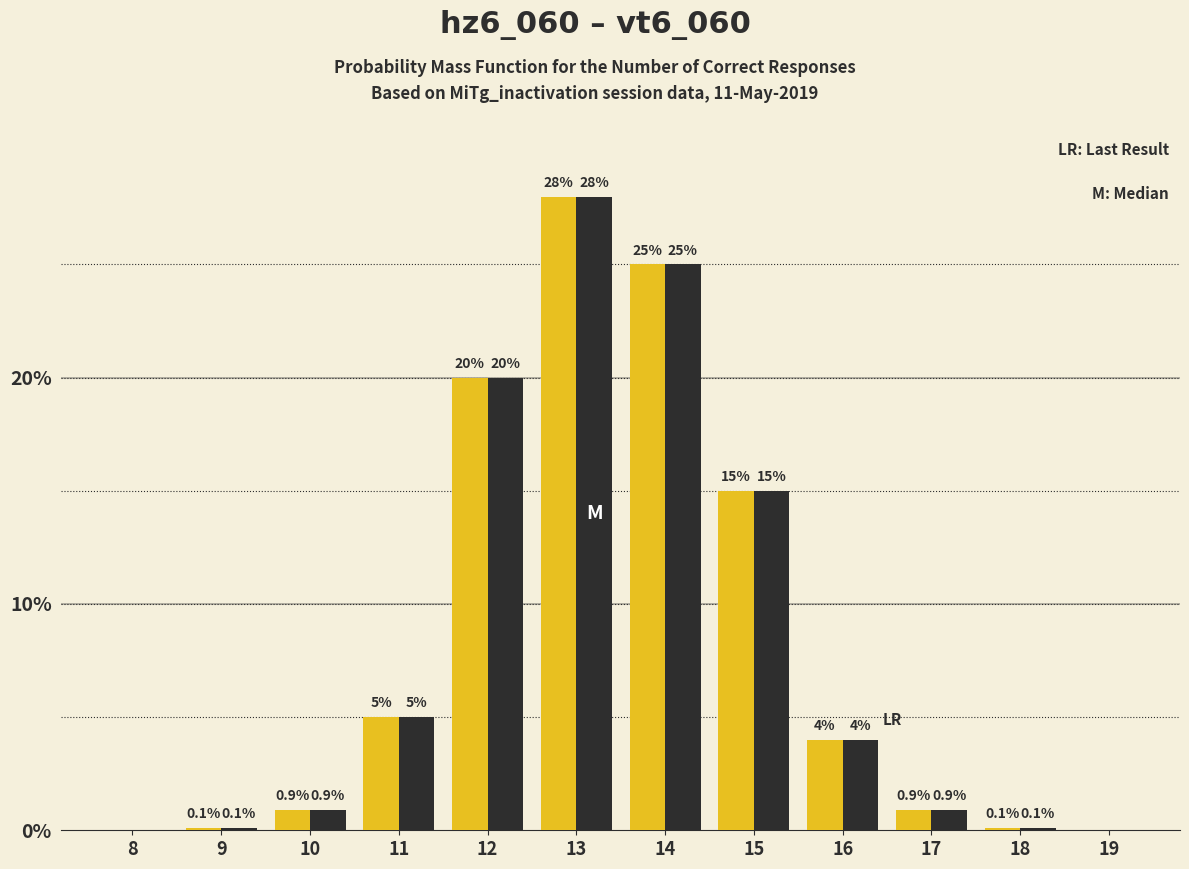

Reading left to right, what are all the values shown in this chart?

hz6_060: 8=0.0	9=0.1	10=0.9	11=5.0	12=20.0	13=28.0	14=25.0	15=15.0	16=4.0	17=0.9	18=0.1	19=0.0
vt6_060: 8=0.0	9=0.1	10=0.9	11=5.0	12=20.0	13=28.0	14=25.0	15=15.0	16=4.0	17=0.9	18=0.1	19=0.0